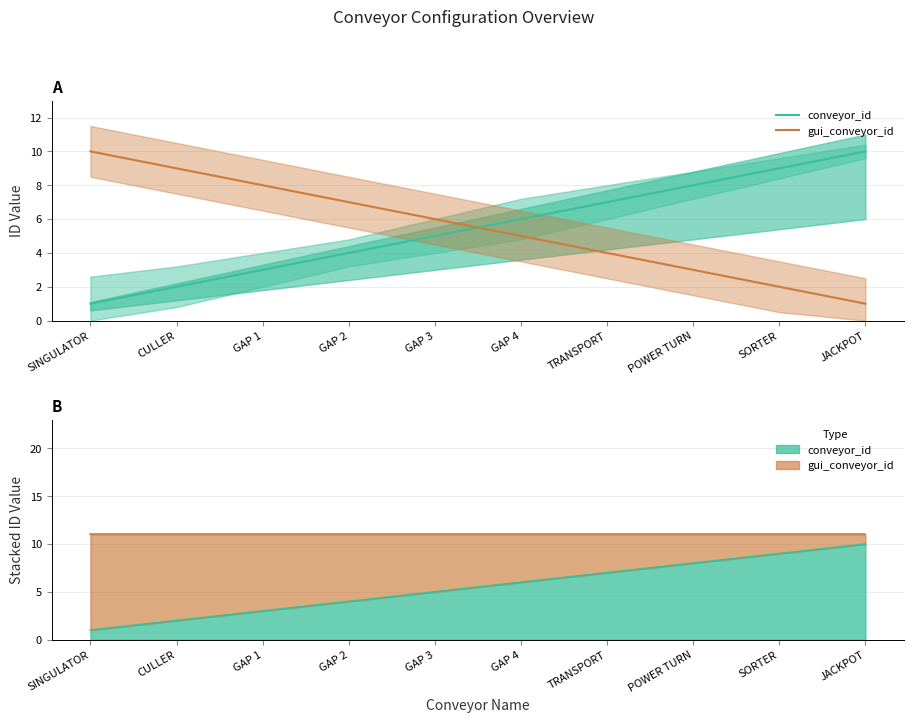

The conveyor_id series shows 5 at POWER TURN. True or false?

False